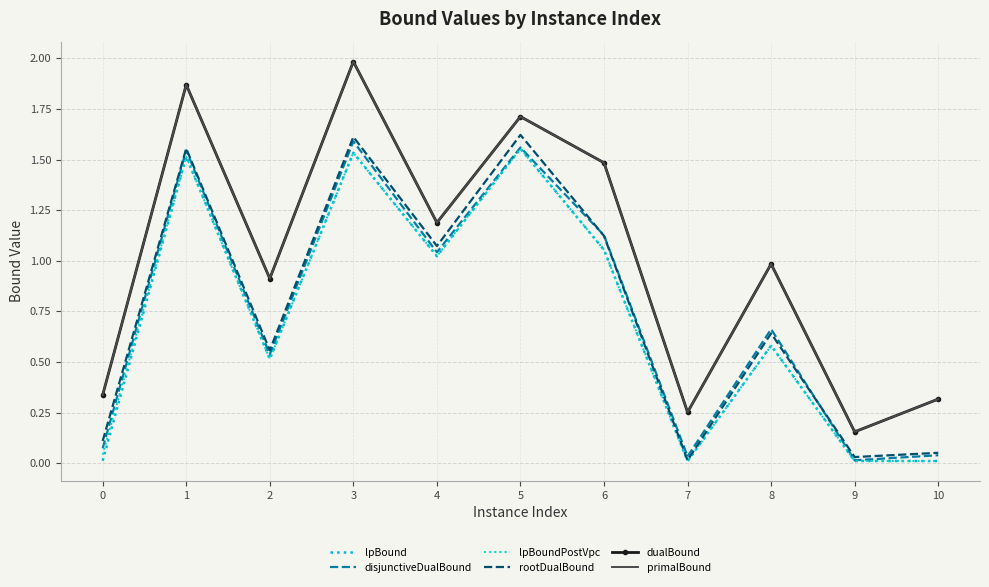

What are all the series names shown in the legend?

lpBound, disjunctiveDualBound, lpBoundPostVpc, rootDualBound, dualBound, primalBound